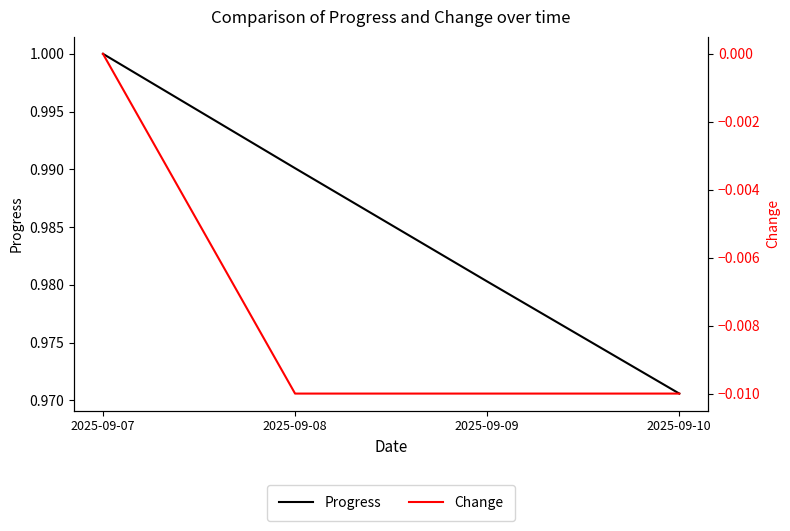

What are all the series names shown in the legend?

Progress, Change